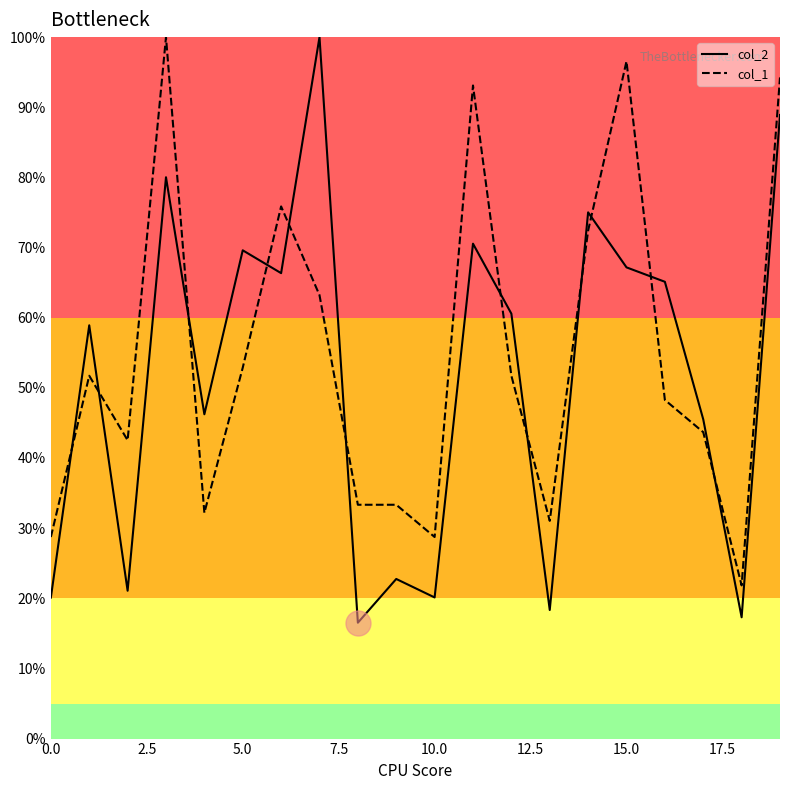

Does the chart display data point markers on the line(s)?

No